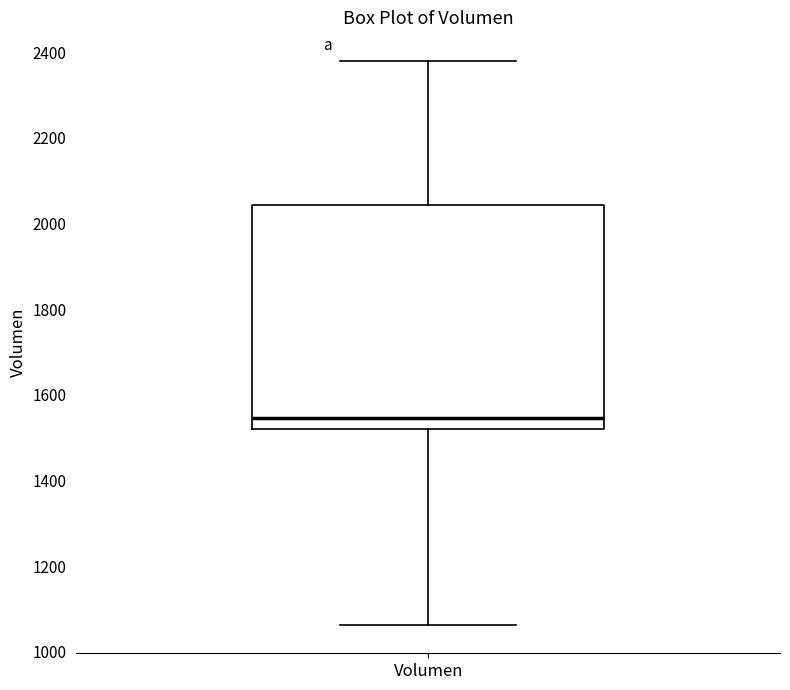

Read this box plot against the y-axis: the position of the median line, the range covered by the box, and the ends of both whiskers. The values are not printed on the chart, so give them approximately, as read against the axis.

median 1540, box 1520 to 2040, whiskers 1060 to 2380